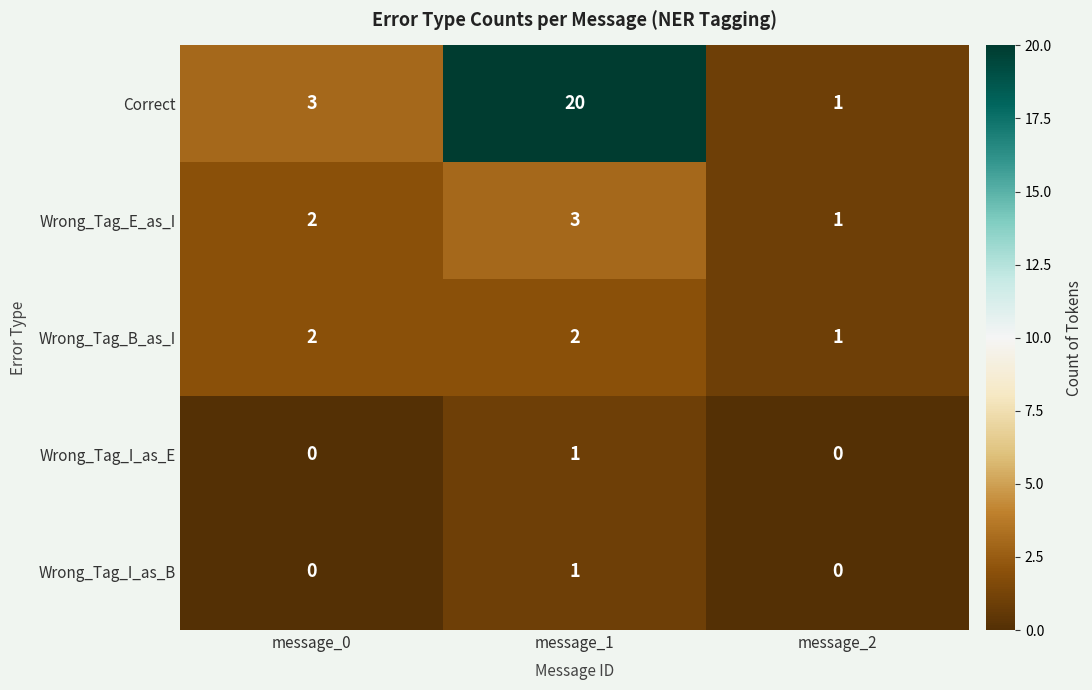

Where is Wrong_Tag_E_as_I nearest to the value 2?

message_0